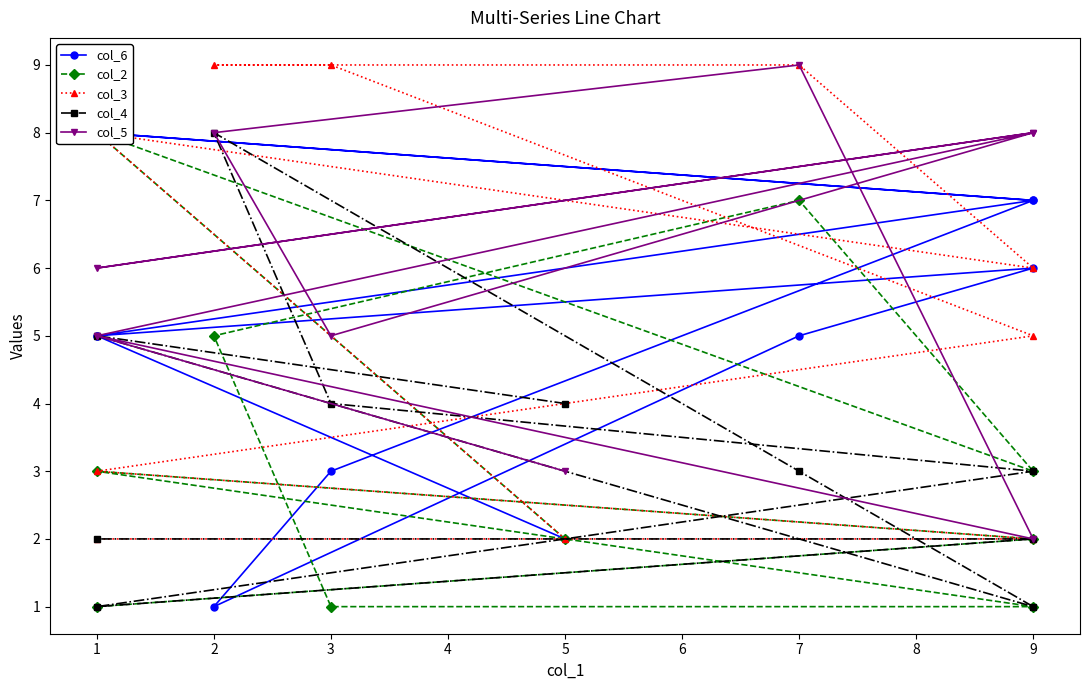

Reading left to right, list all the values displayed in this chart.

col_6: 2	5	6	5	1	3	7	8	7	5
col_2: 2	8	3	7	5	1	1	3	2	1
col_3: 2	8	6	9	9	9	5	3	2	2
col_4: 4	5	1	3	8	4	3	1	2	2
col_5: 3	5	2	9	8	5	8	6	8	5